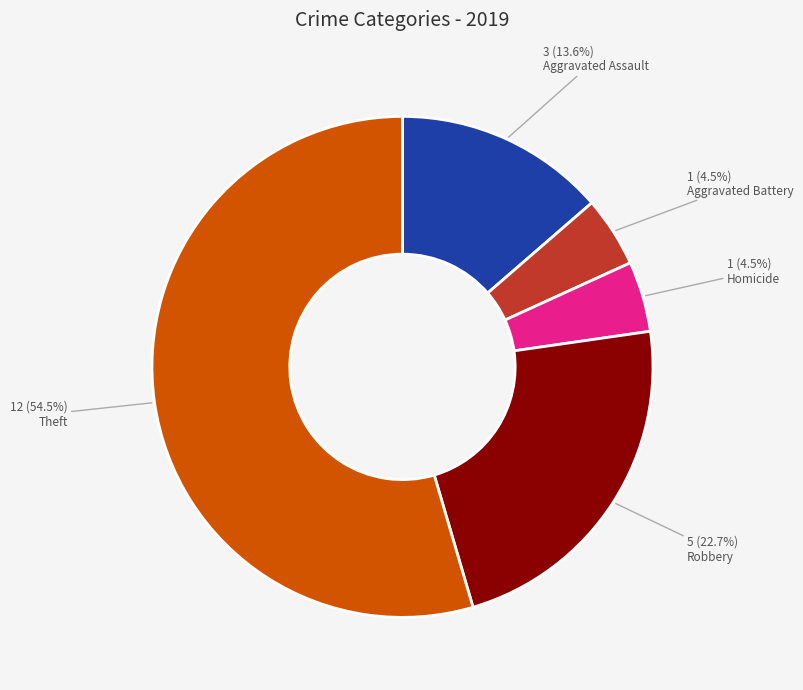

Is there any slice that represents more than half of the pie?

Yes